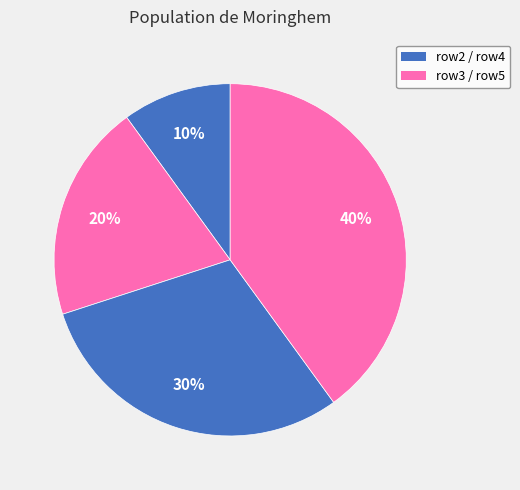

Is there a majority slice in this chart?

No